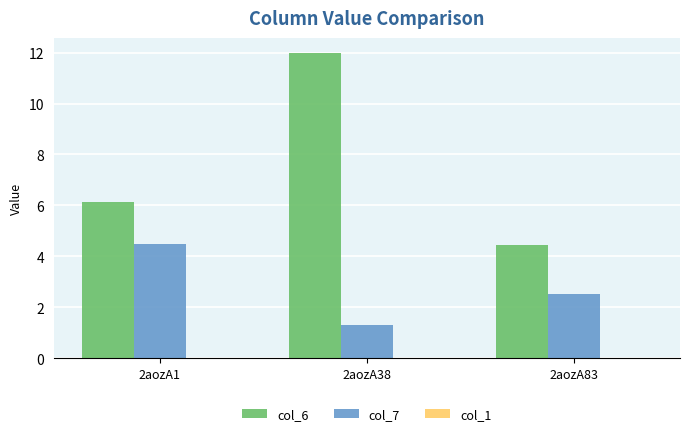

List the series in order of their peak value, highest first.

col_6, col_7